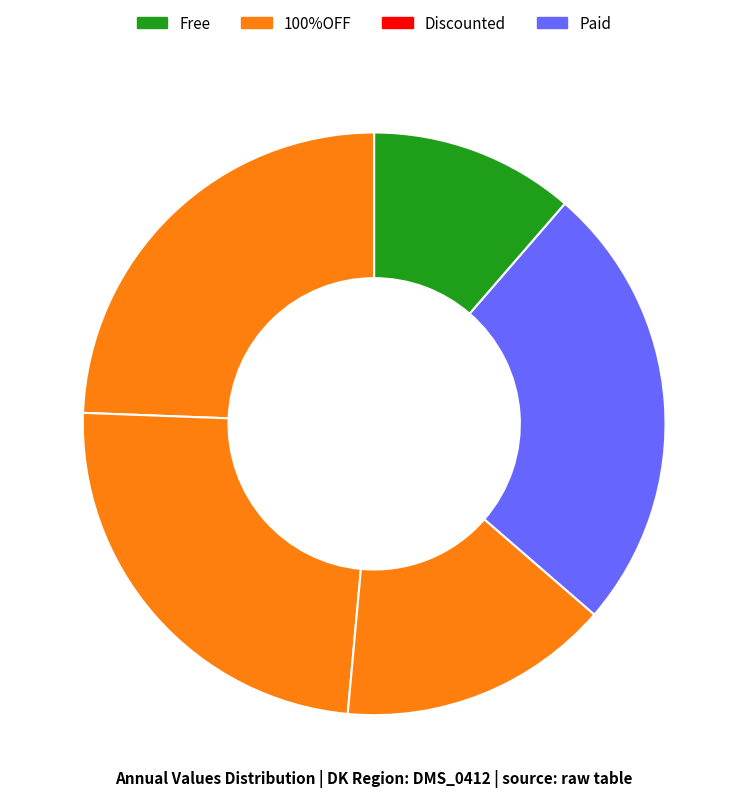

How many slices are in this pie chart?

5